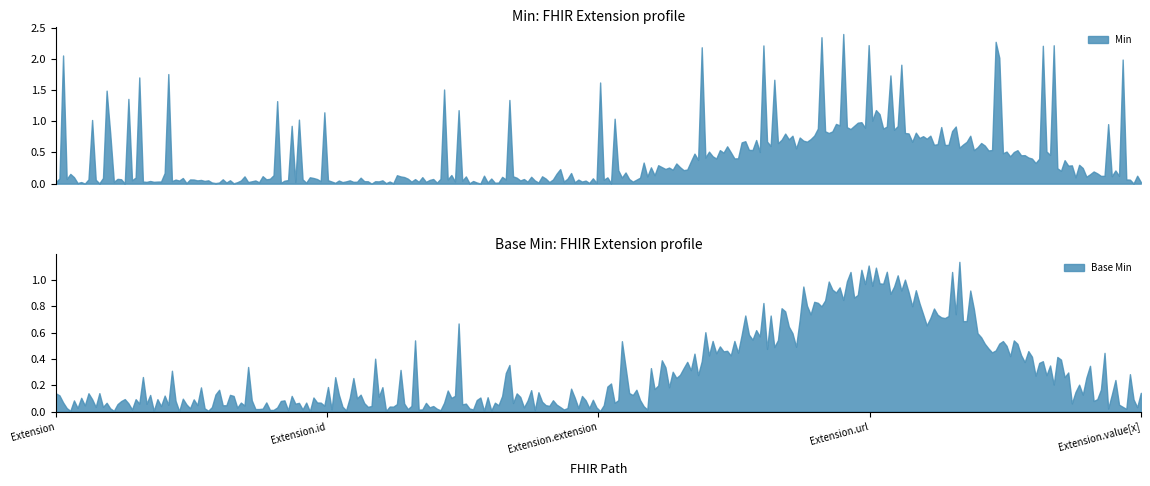

What is the maximum value for Base Min?

1